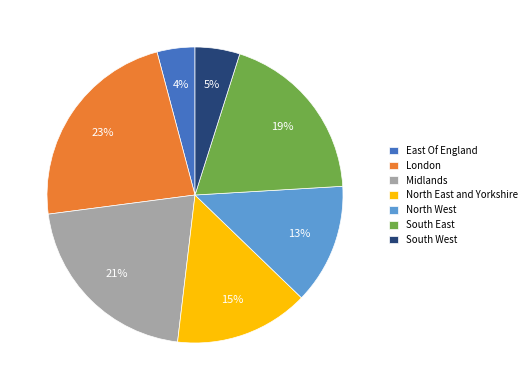

To the nearest percent, what is the combined percentage of East Of England and South East?

23%